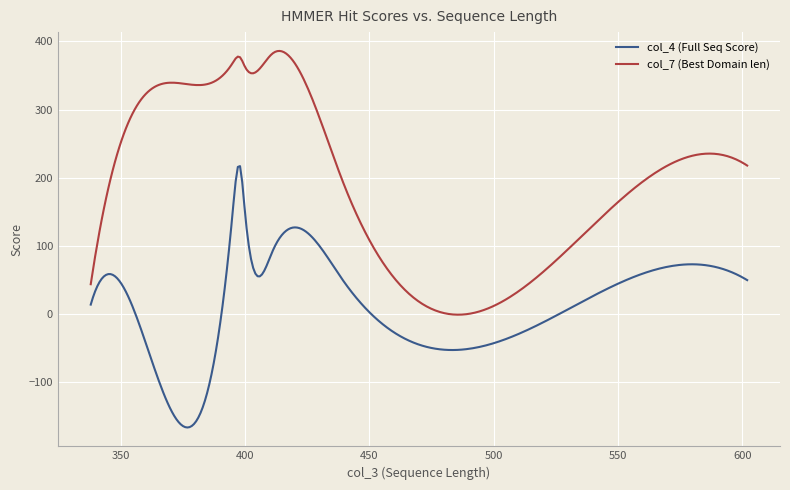

Which series has the largest total across all categories?

col_7 (Best Domain len)